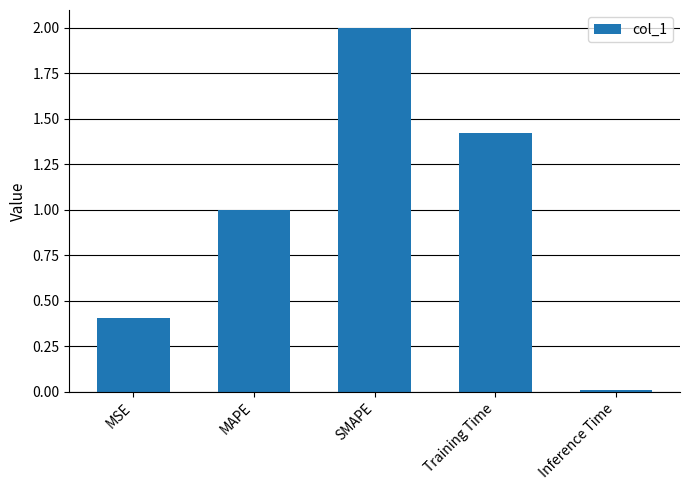

What is the maximum value shown in the chart?

2.0